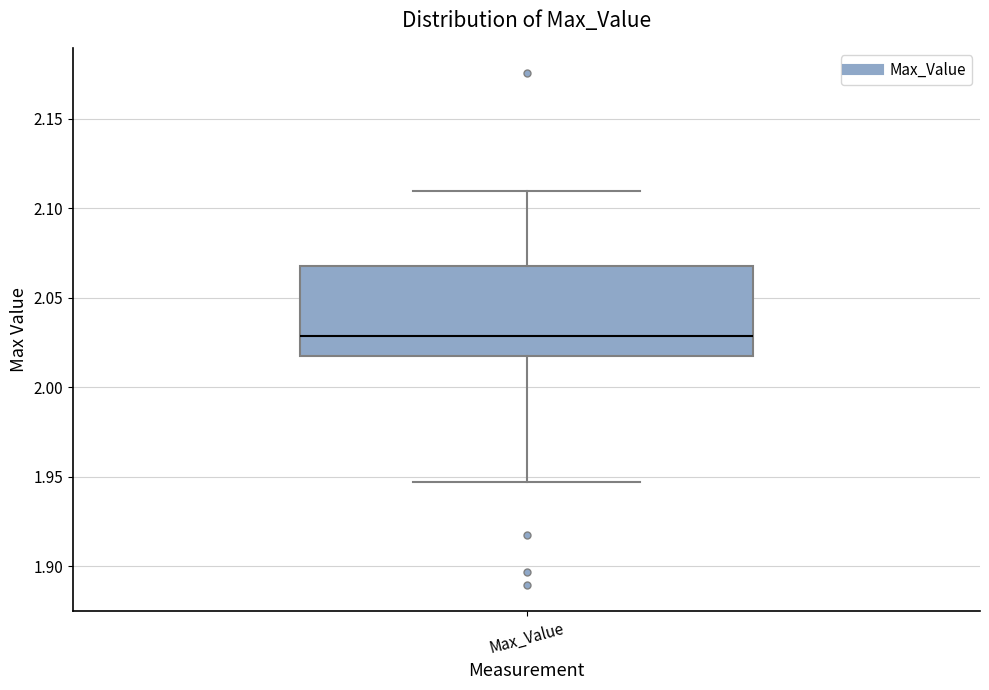

Where is the upper edge of the box for Max_Value on the y-axis? The values are not printed on the chart, so give them approximately, as read against the axis.

2.070